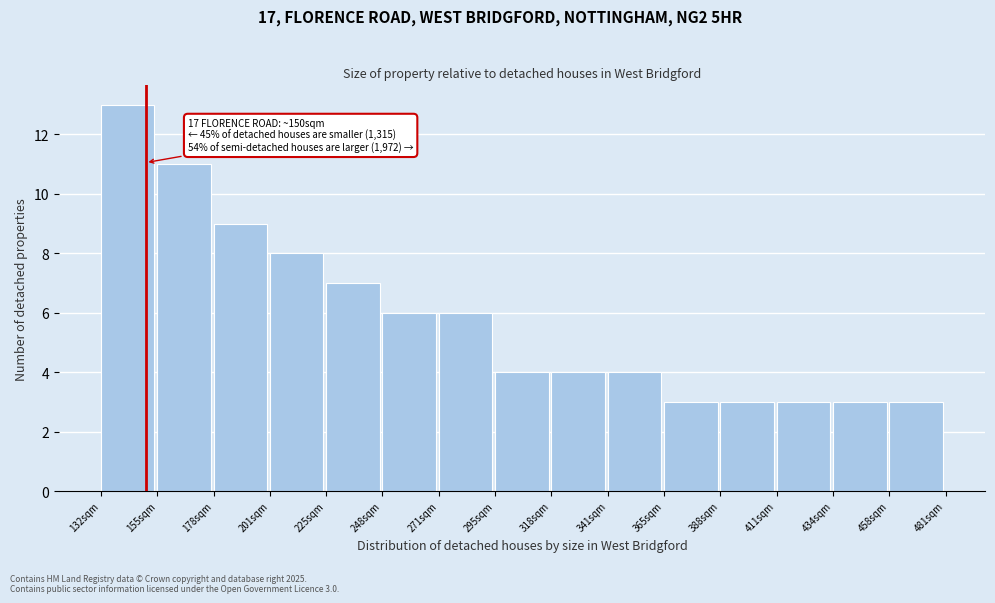

Reading left to right, transcribe all the data shown in this chart.

13	11	9	8	7	6	6	4	4	4	3	3	3	3	3